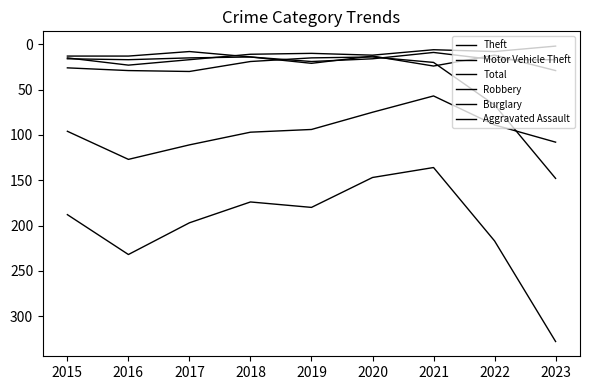

The Burglary series shows 21 at 2015. True or false?

False